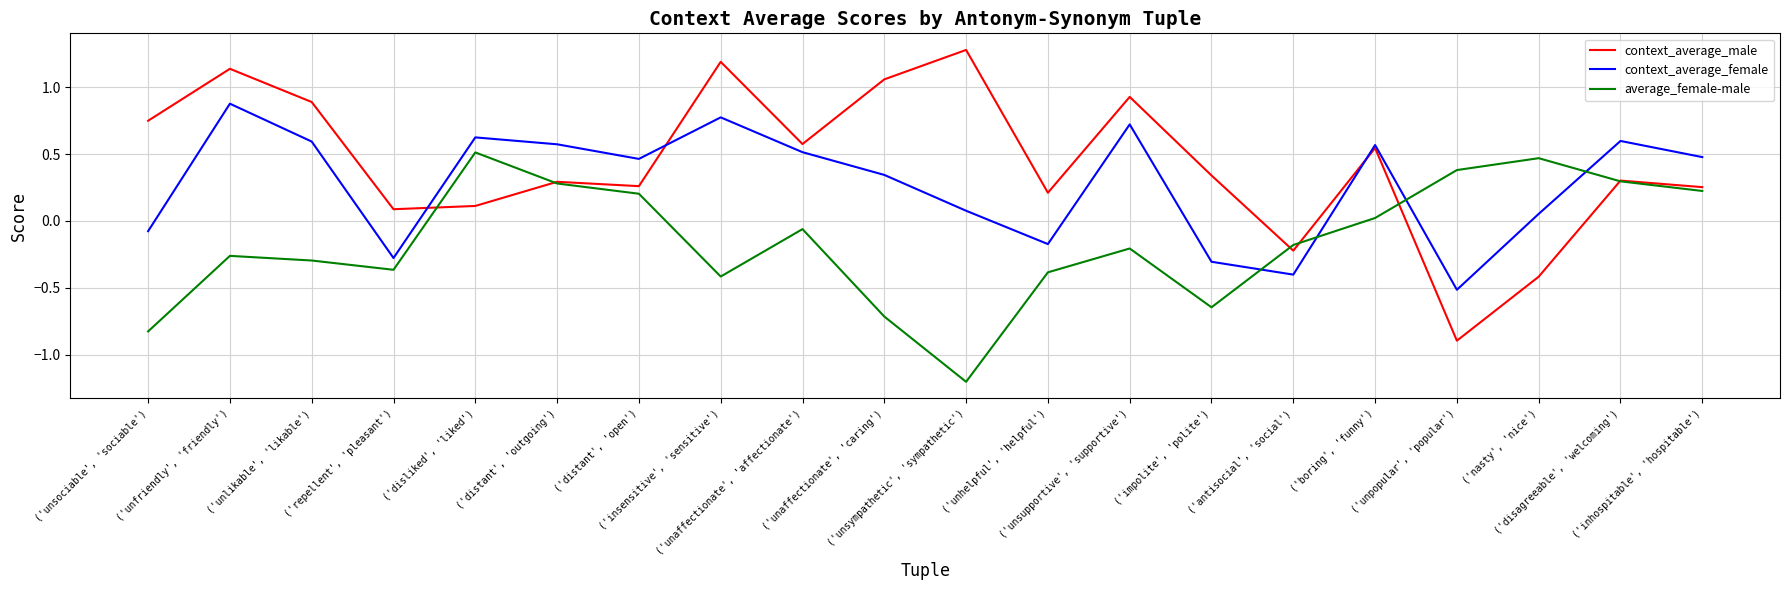

What is the minimum value for average_female-male?

-1.2